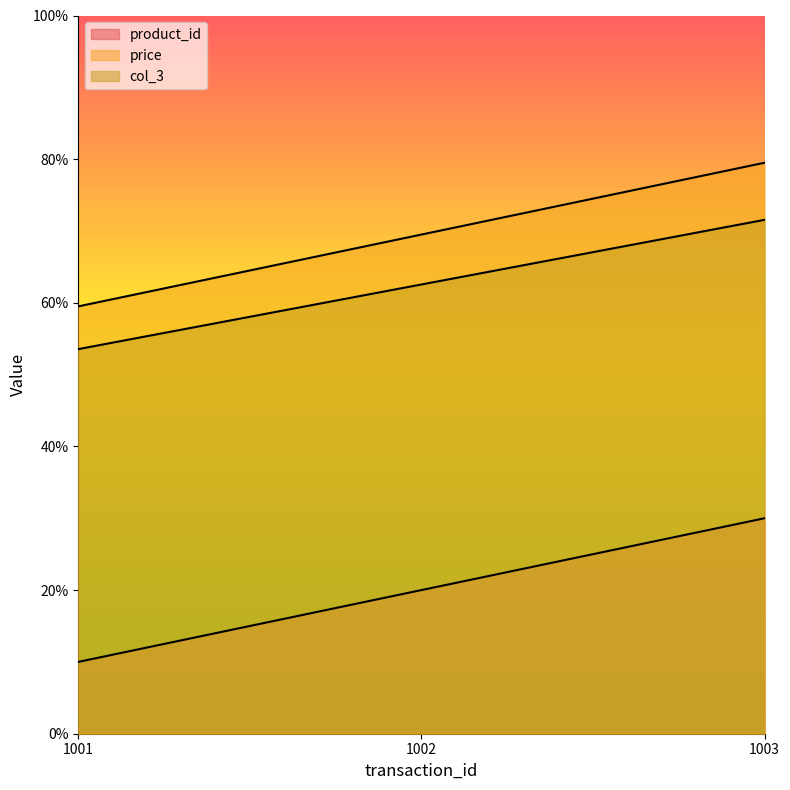

How many categories are shown in the chart?

3